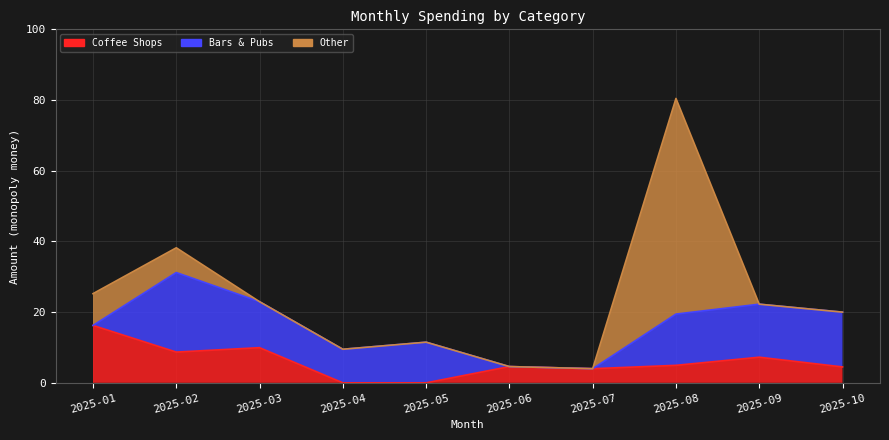

Between 2025-01 and 2025-03, which series saw the biggest shift?

Bars & Pubs